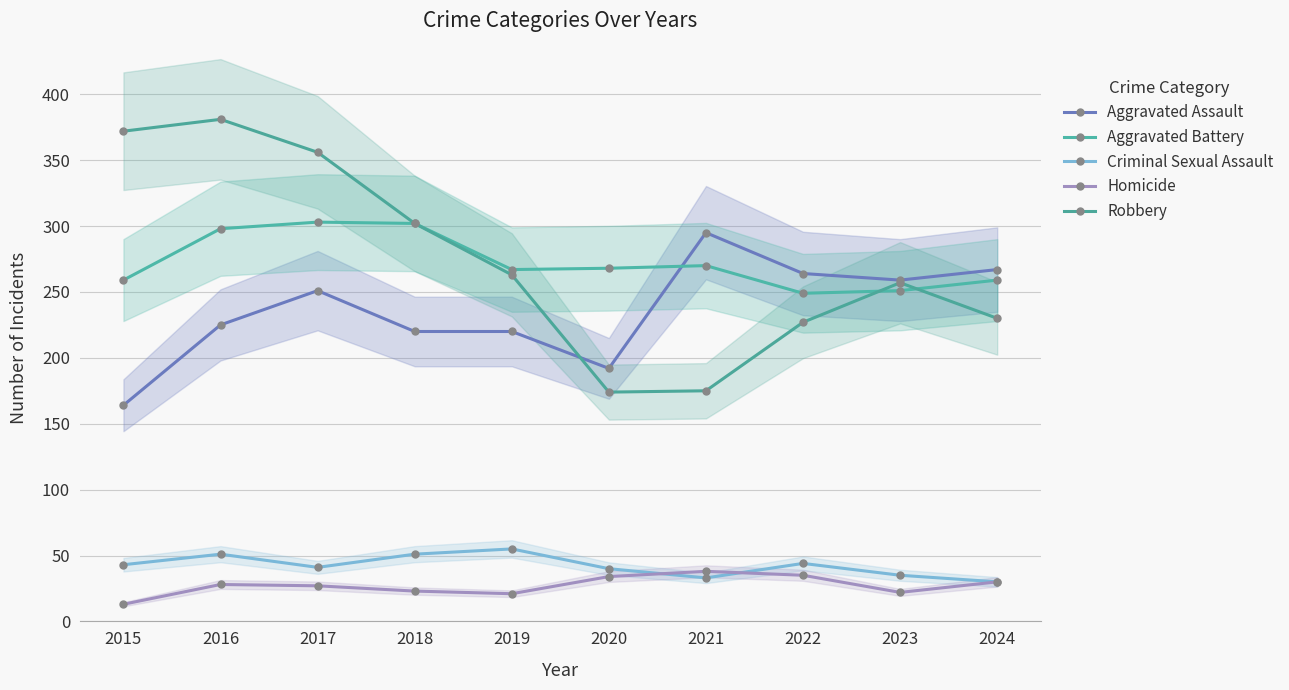

True or false: Aggravated Battery has a value of 174 at 2015.

False